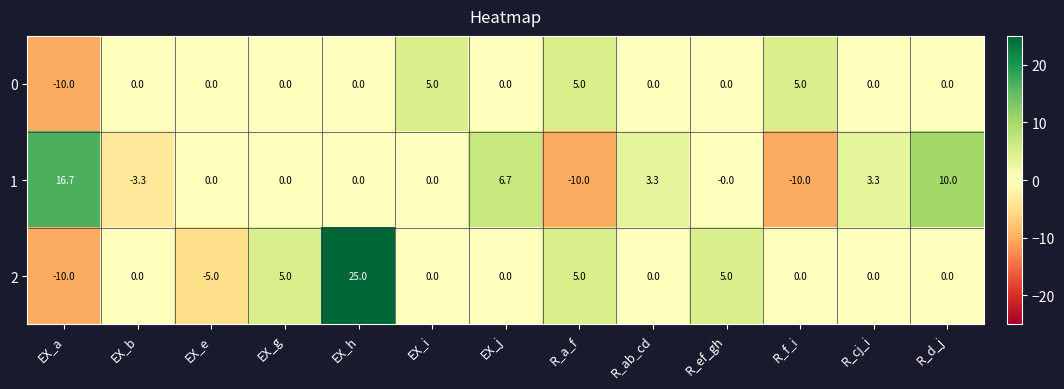

How many negative values does the 1 series have?

3